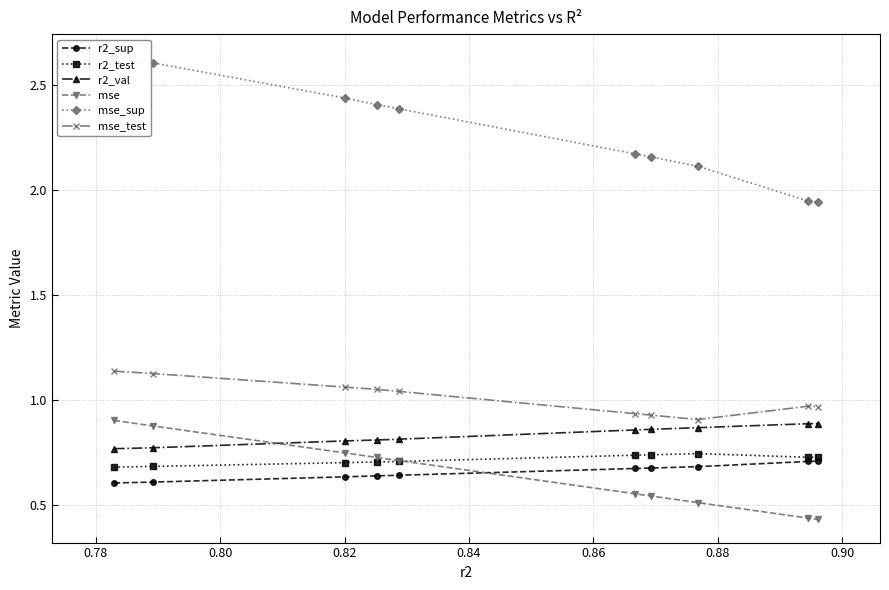

Count the mse values in the range 0 to 1.

10